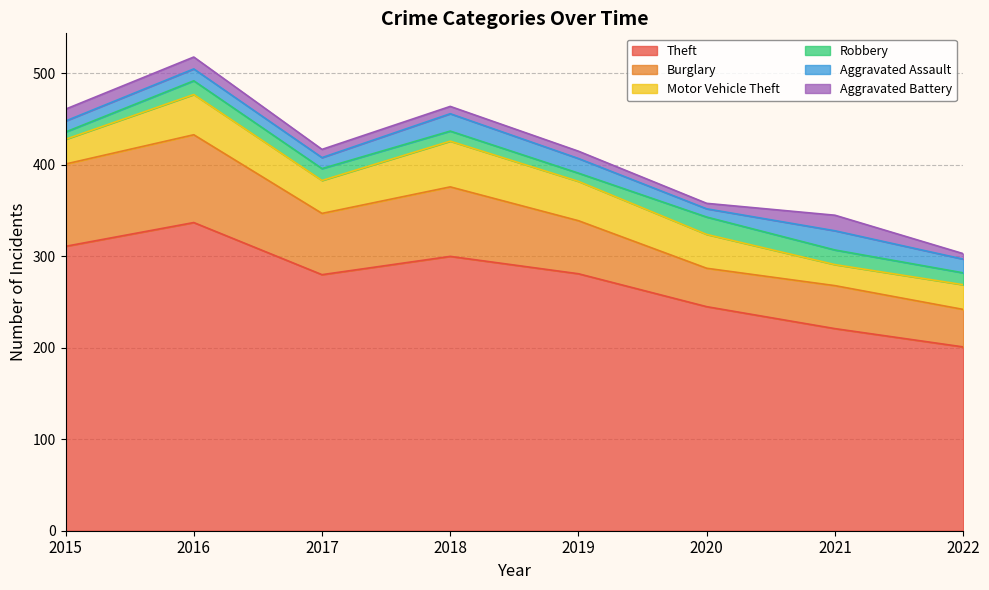

What are all the series names shown in the legend?

Theft, Burglary, Motor Vehicle Theft, Robbery, Aggravated Assault, Aggravated Battery